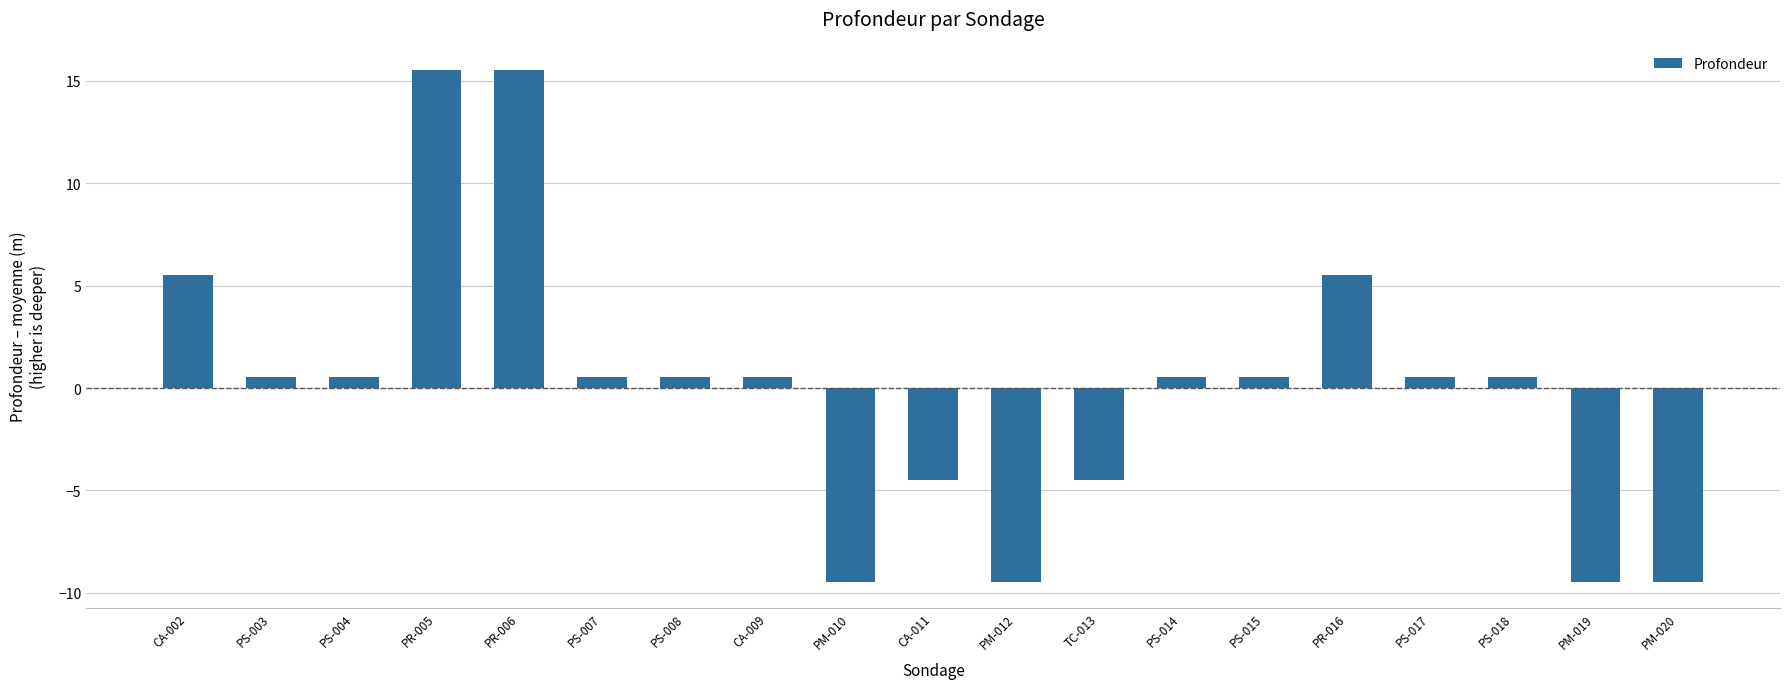

What is the label of the 6th bar from the right?

PS-015